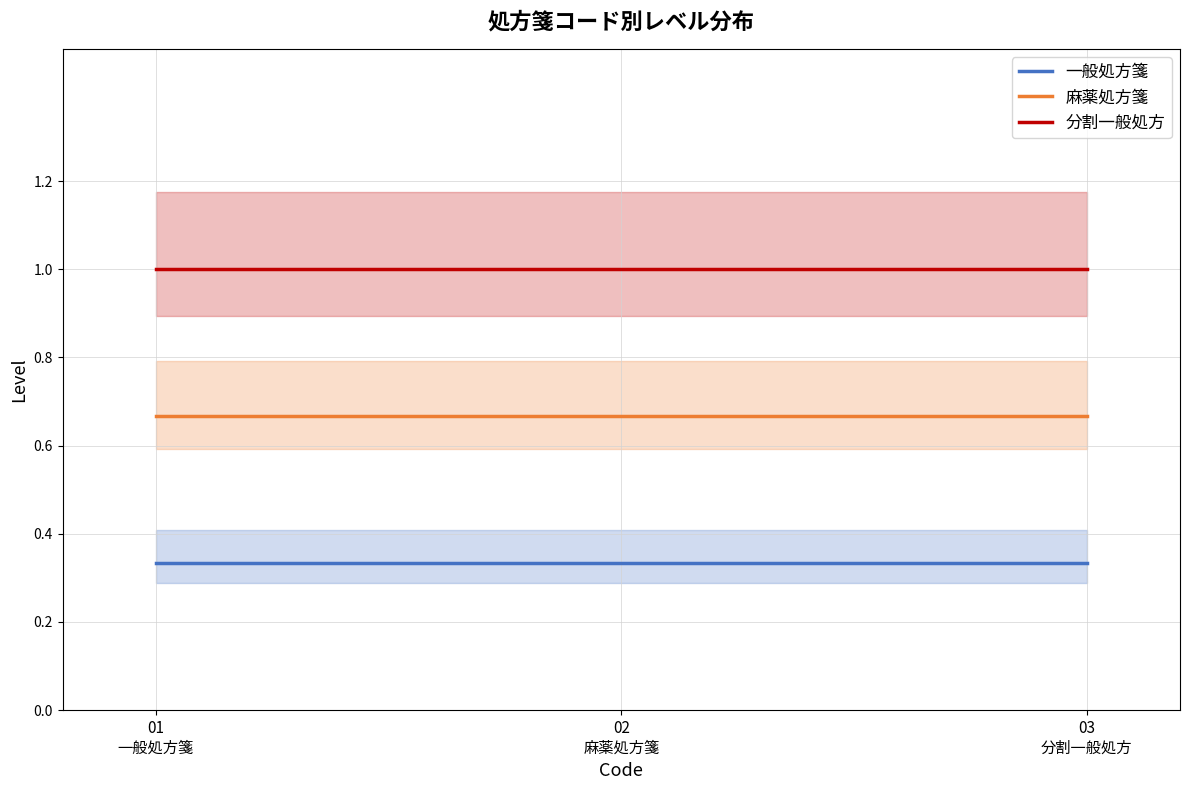

What is the value of the 一般処方箋 point at the 2nd from the left?

0.3